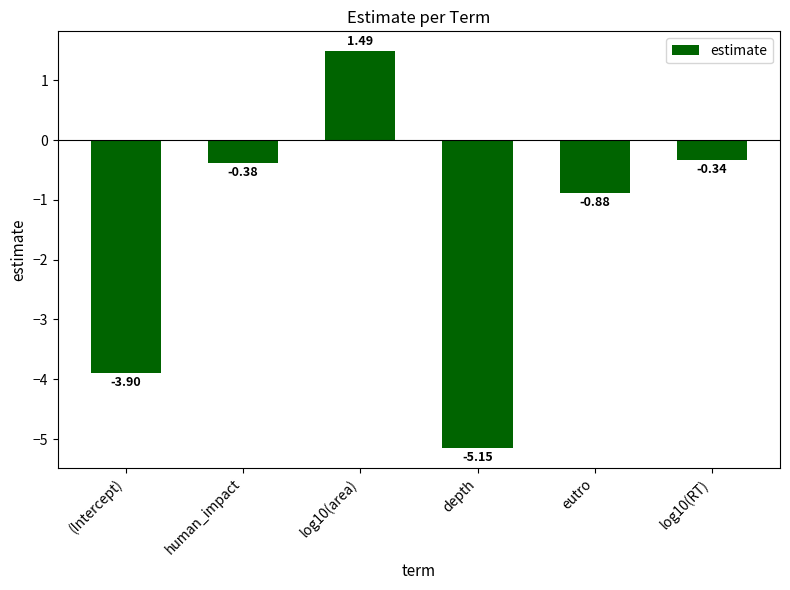

What is the label of the 2nd bar from the left?

human_impact